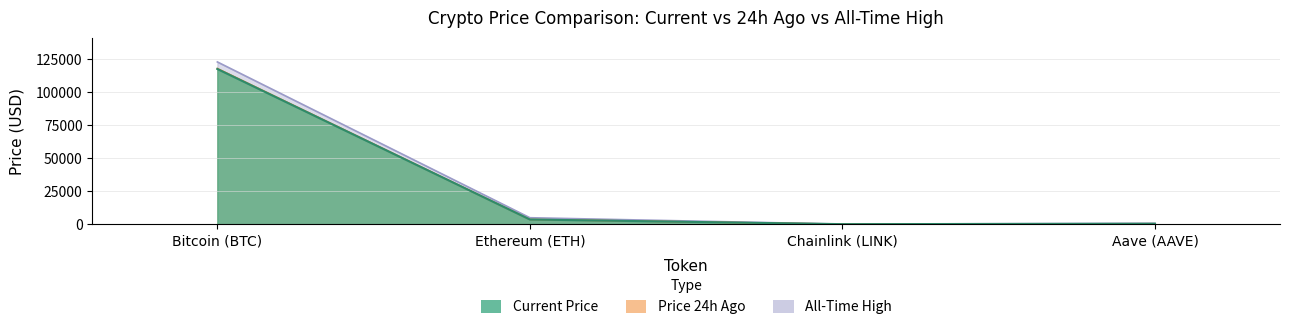

Which has a higher value, Ethereum (ETH) or Bitcoin (BTC)?

Bitcoin (BTC)